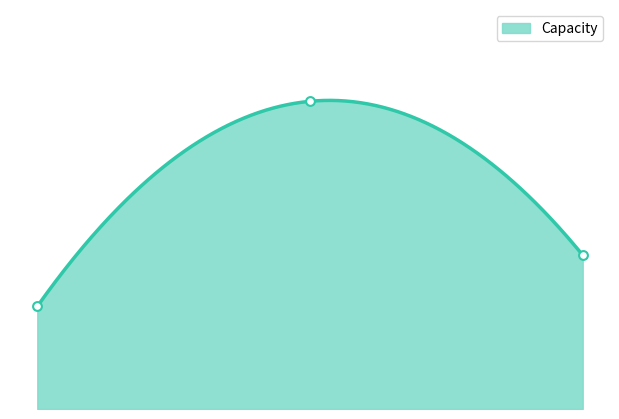

What is the change in value from 1 to 3?

+5